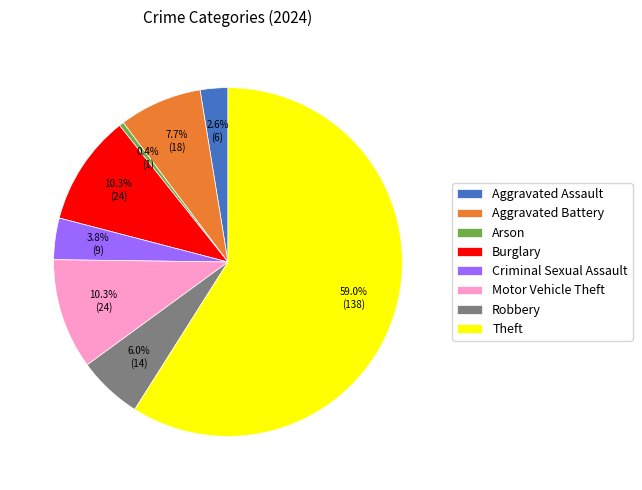

To the nearest percent, what is the difference between the largest and smallest slice percentages?

59%